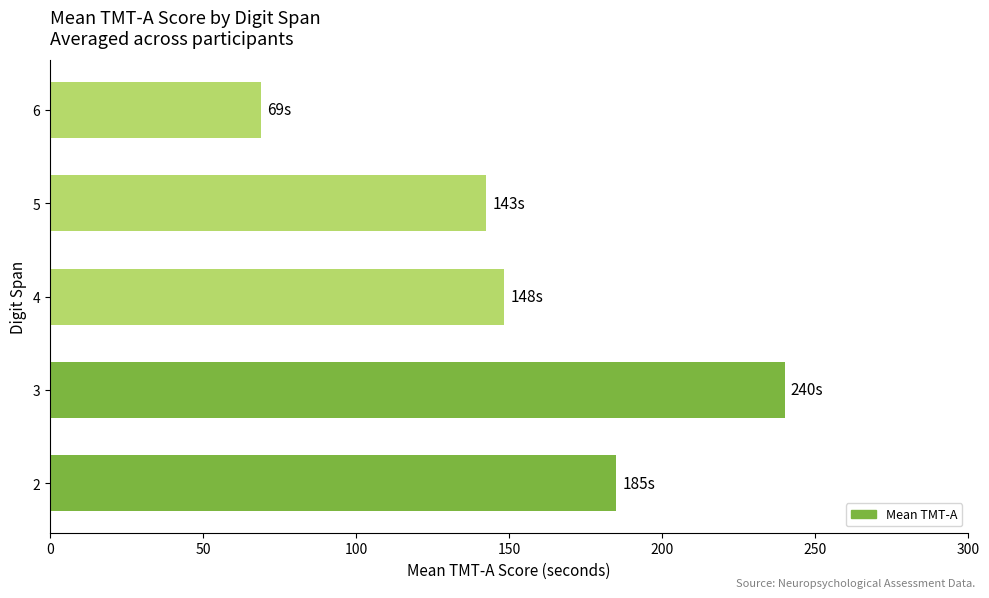

What is the difference between the maximum and minimum values?

171.2